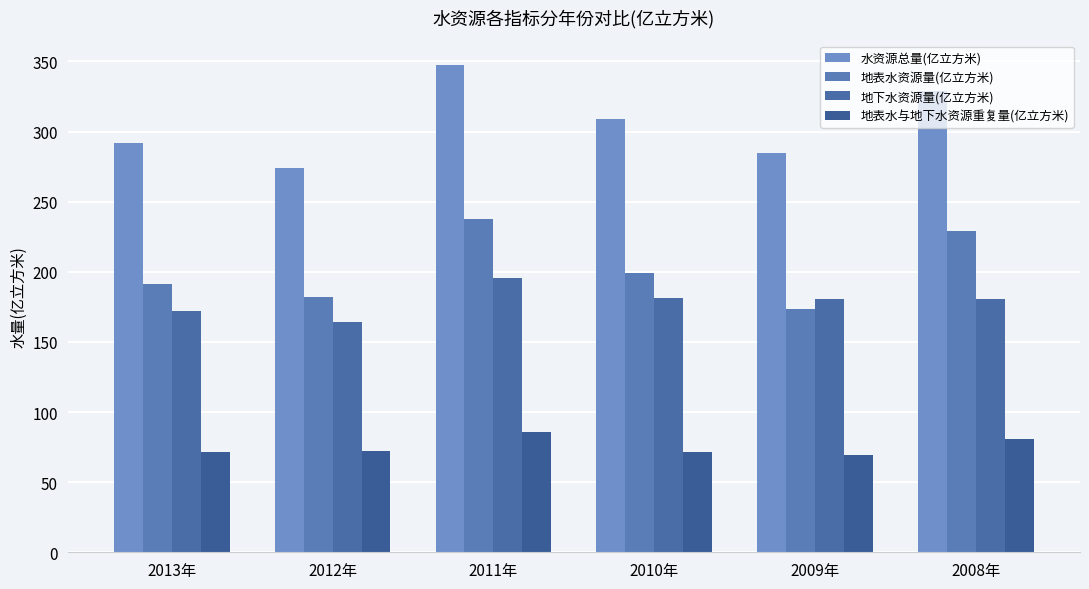

What is the difference between the highest and lowest values at 2012年?

202.2